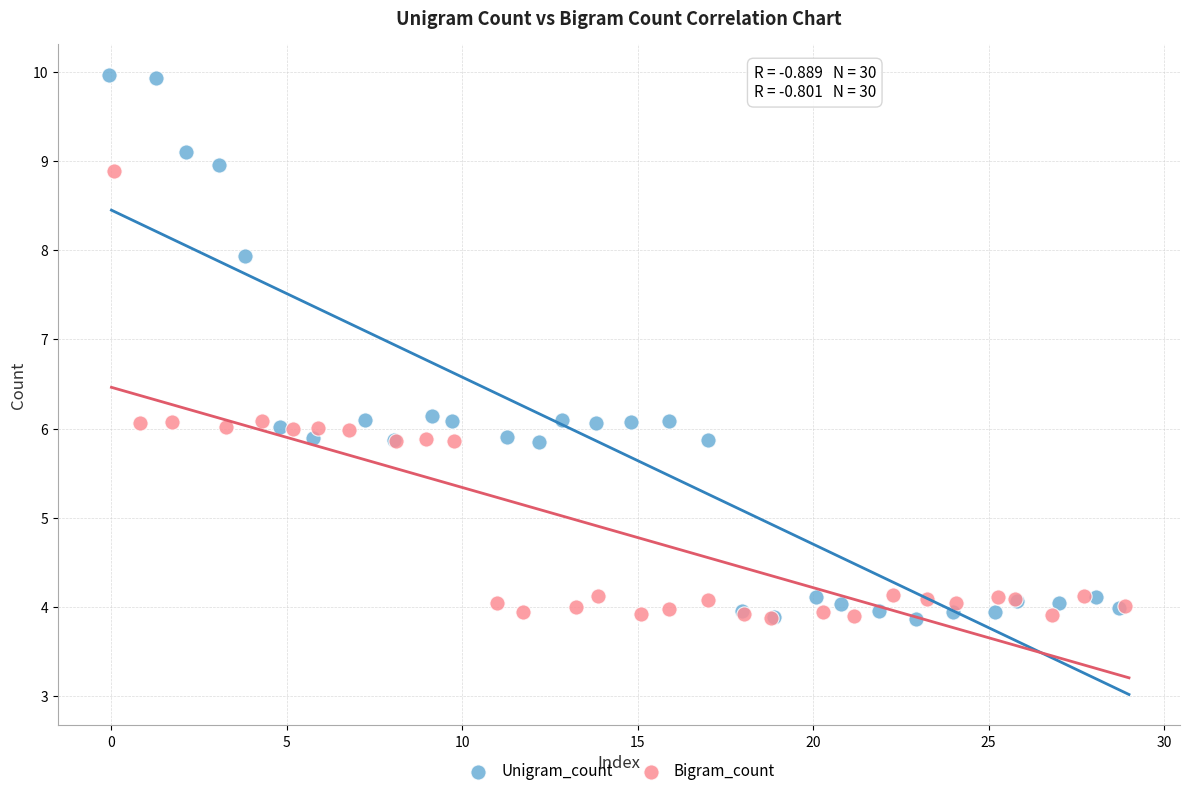

Which series contains the highest Y value?

Unigram_count